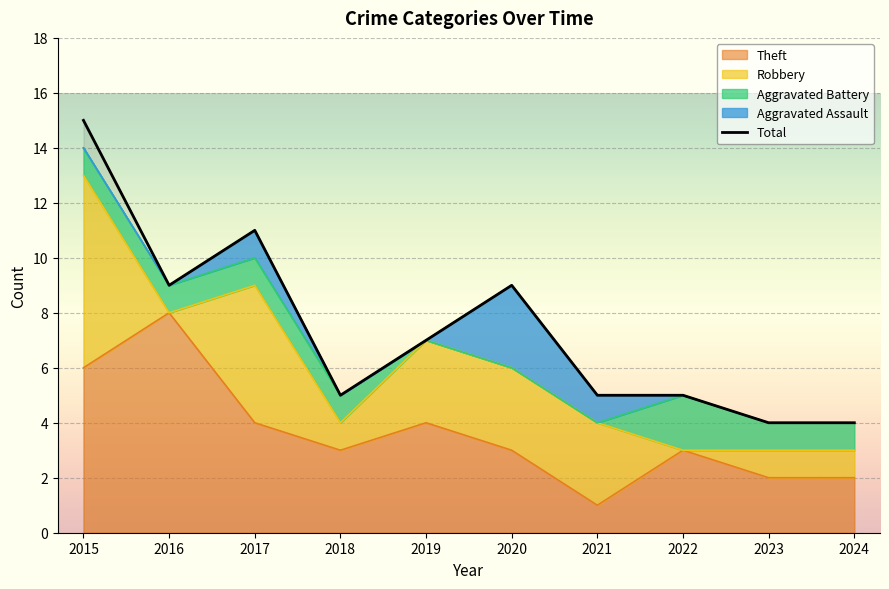

How many points are higher than both their immediate neighbors (excluding endpoints)?

2